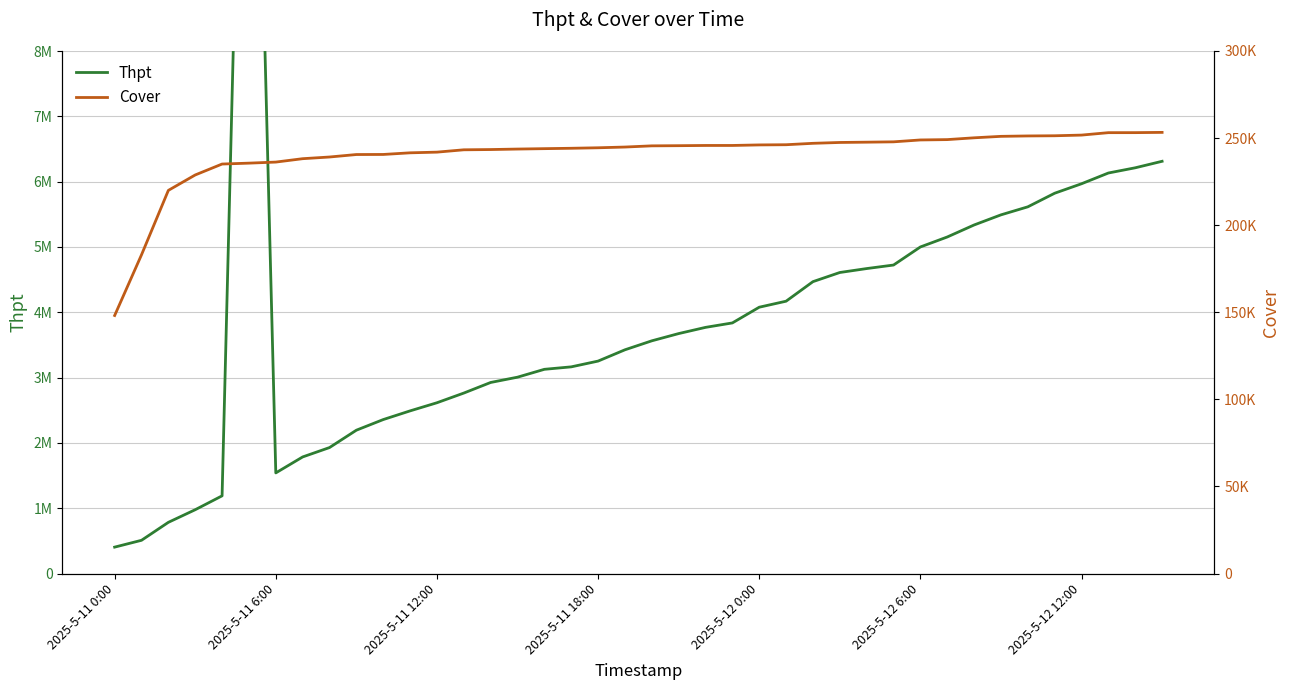

Rank the series by their maximum value, from highest to lowest.

Thpt, Cover